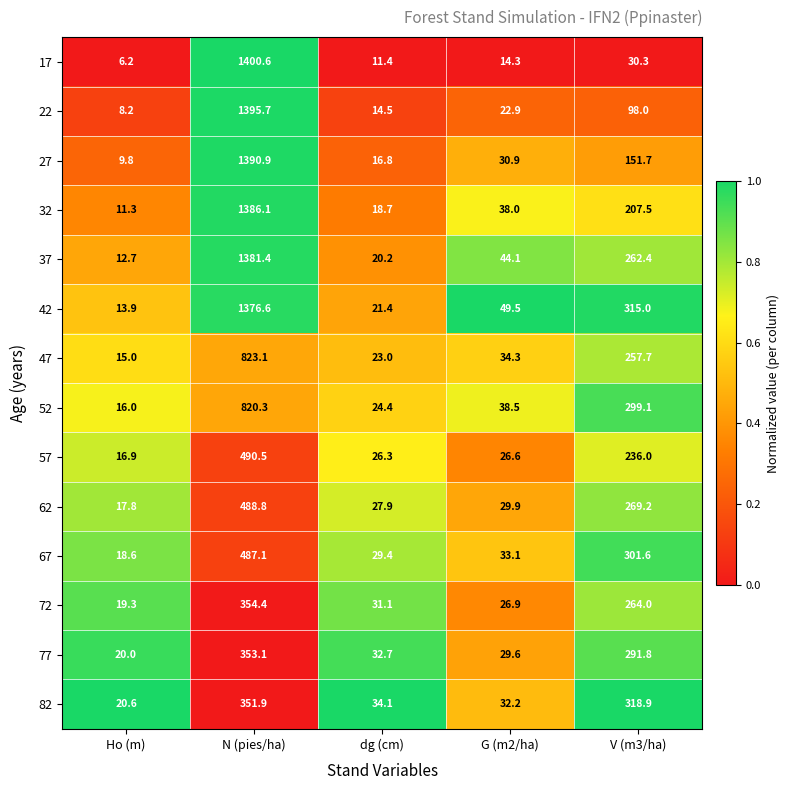

Rank the series at V (m3/ha) from lowest to highest value.

17, 22, 27, 32, 57, 47, 37, 72, 62, 77, 52, 67, 42, 82